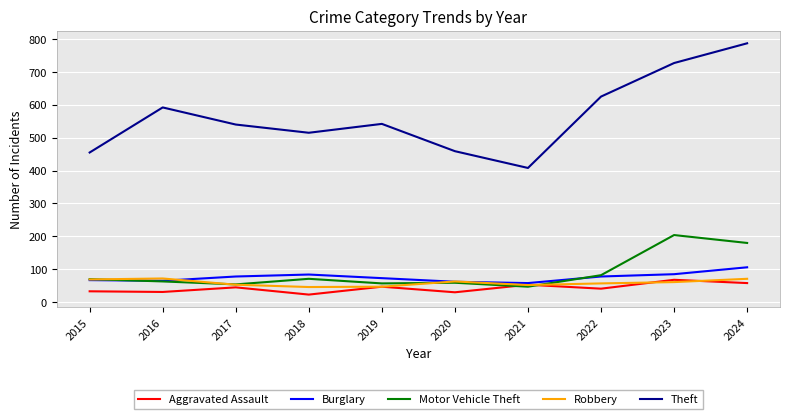

At which category does the chart reach its peak across all series?

2024